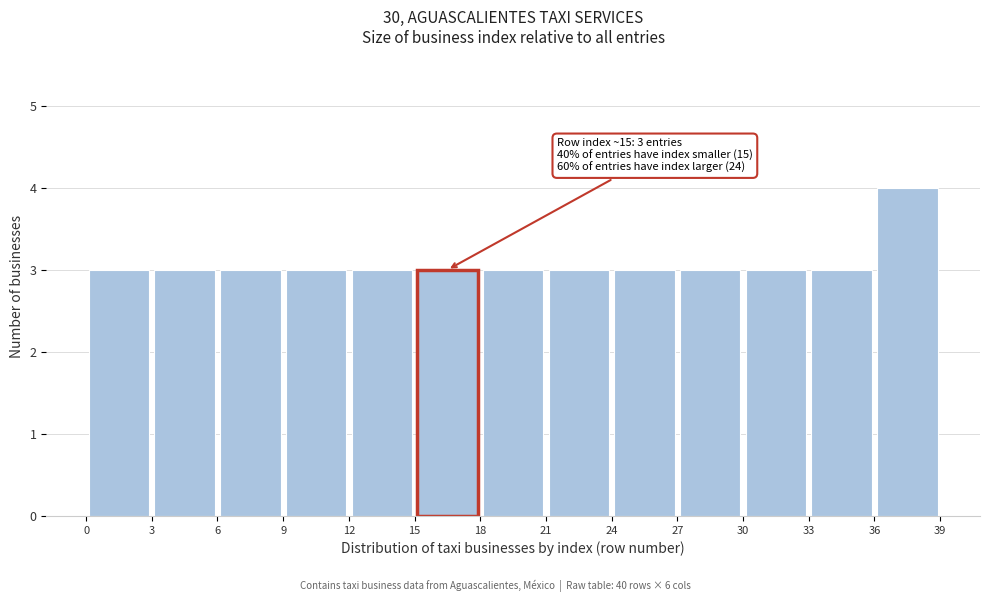

Which range on the x-axis has the tallest bar?

36 to 39